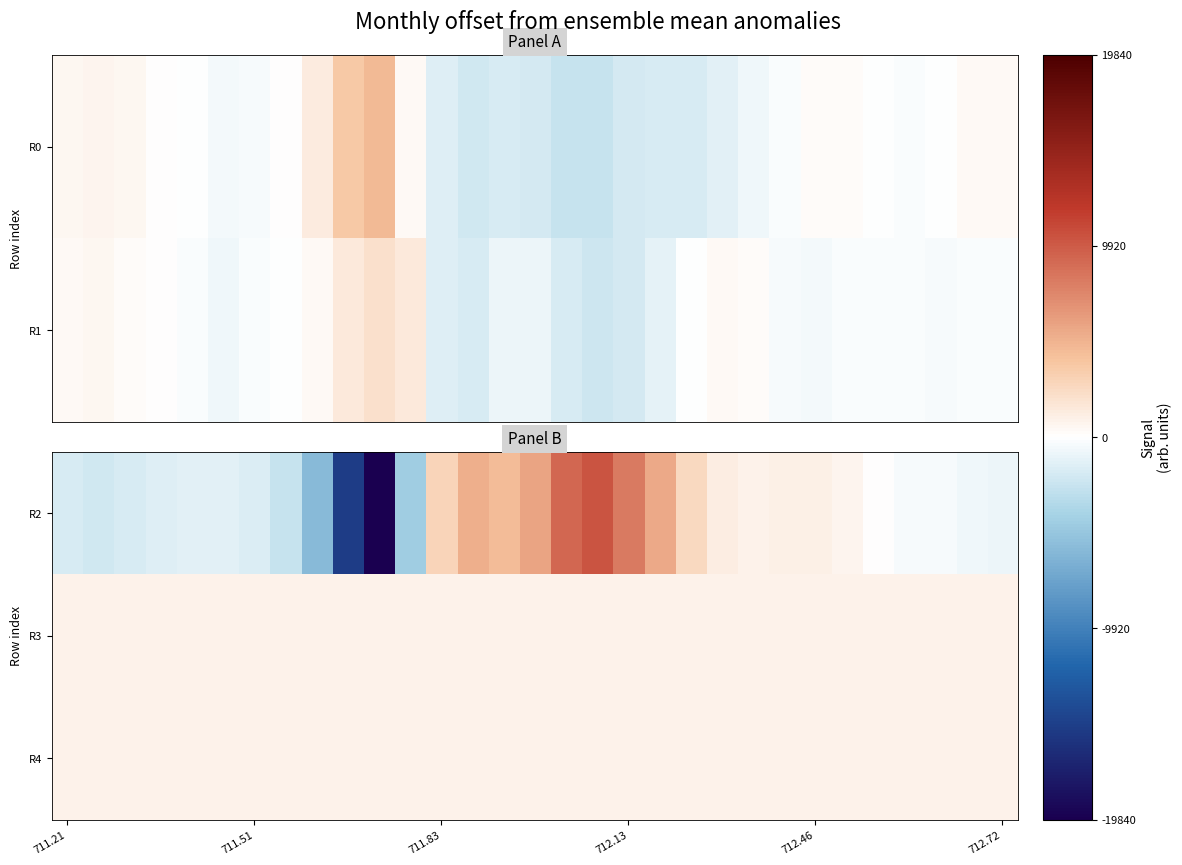

At which category is the sum across all series the highest?

17